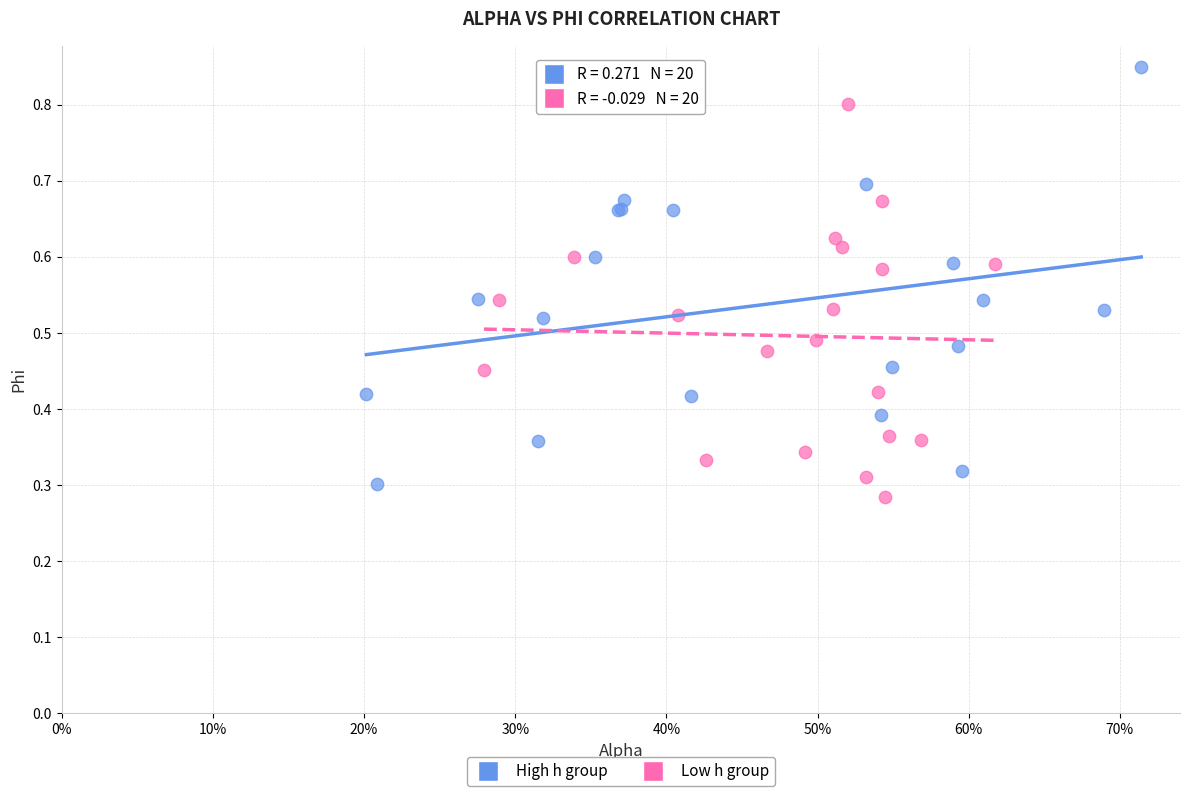

What are all the series names shown in the legend?

High h group, Low h group